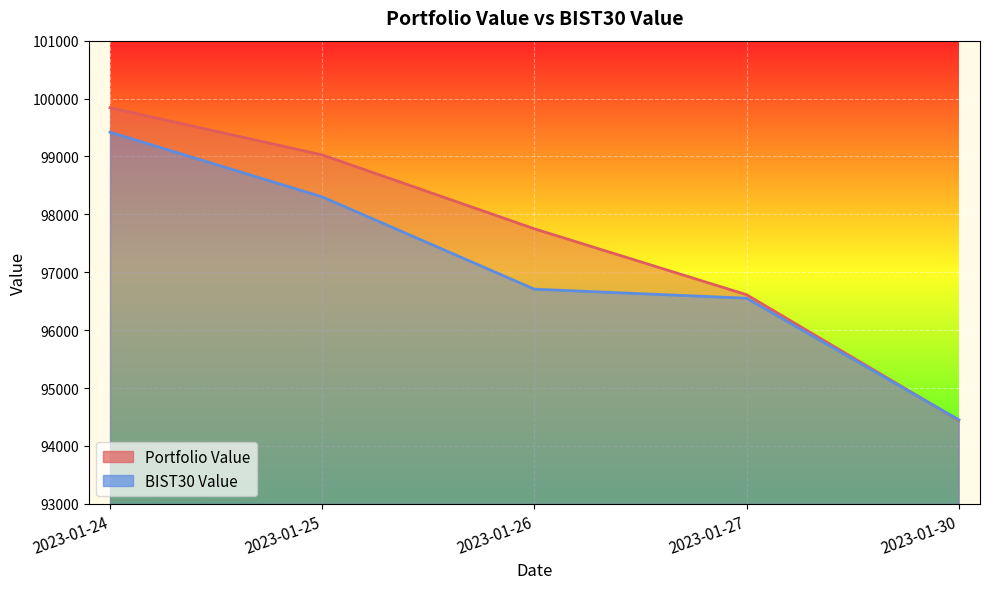

What is the difference between the highest and lowest values at 2023-01-25?

725.0